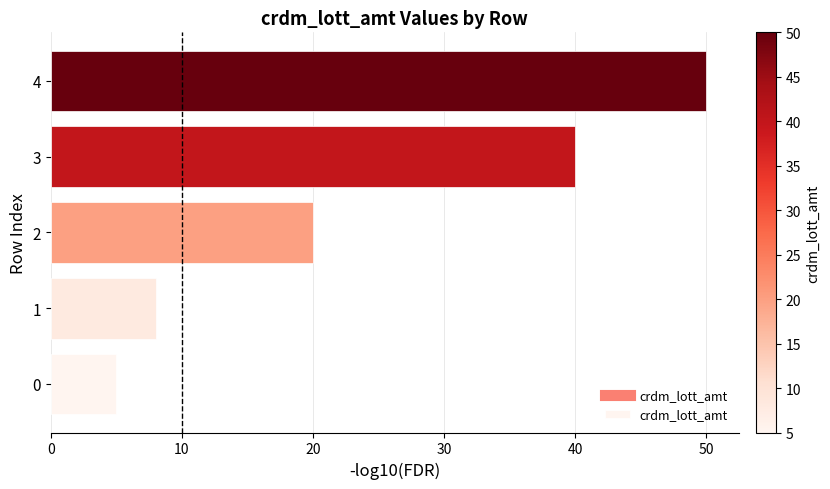

What is the change in value from 0 to 1?

+3